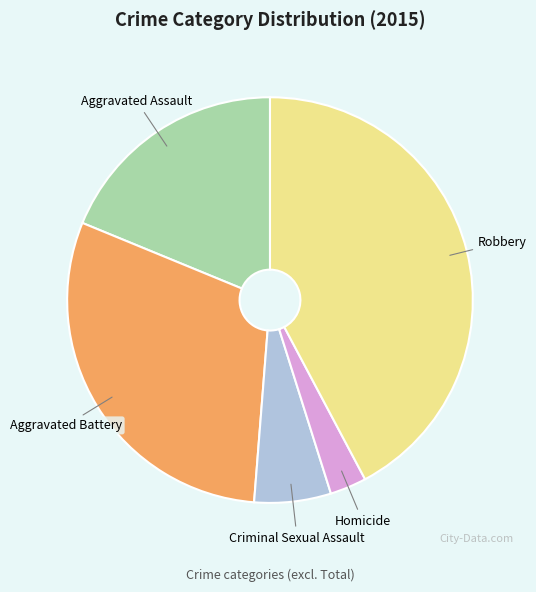

Does Criminal Sexual Assault represent more than half of the total?

No